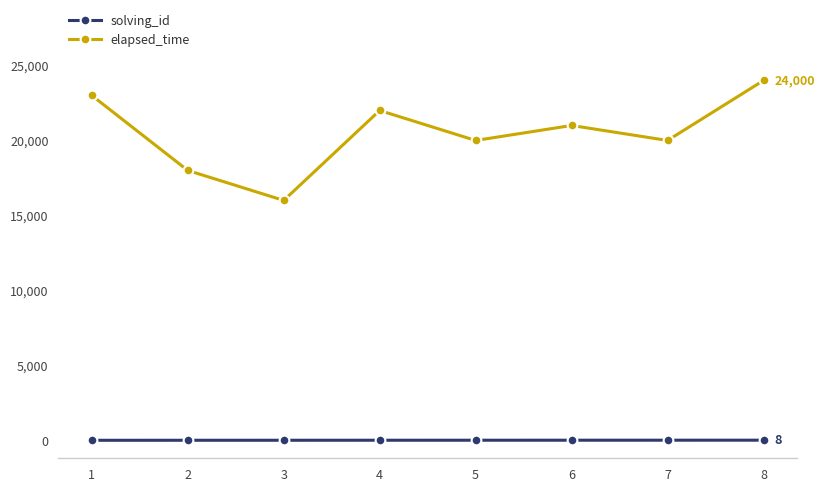

The solving_id series shows 3 at 3. True or false?

True